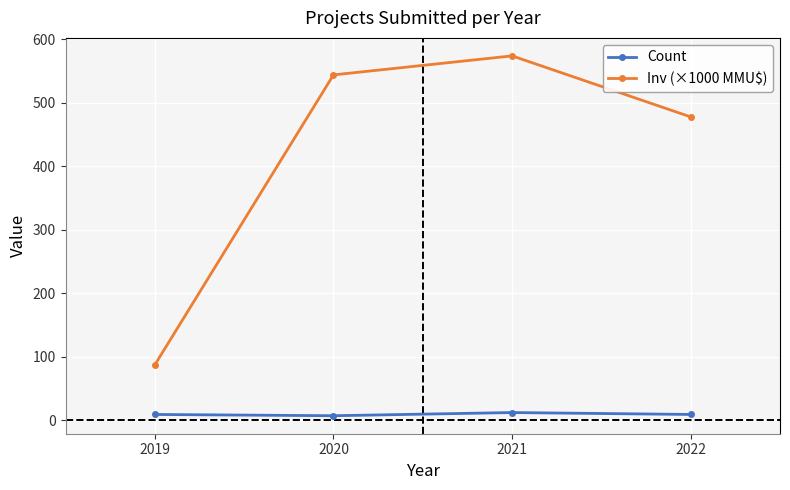

What is the minimum value for Inv (×1000 MMU$)?

87.1